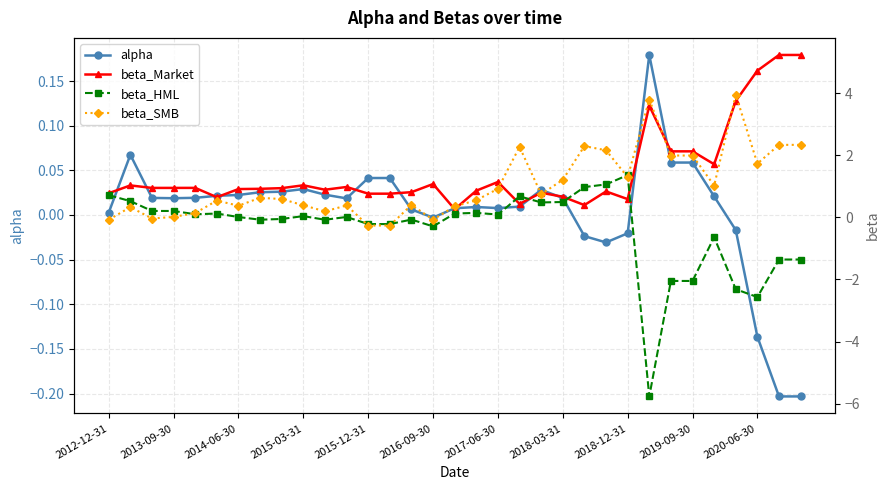

What is the sum of all beta_SMB values?

34.4